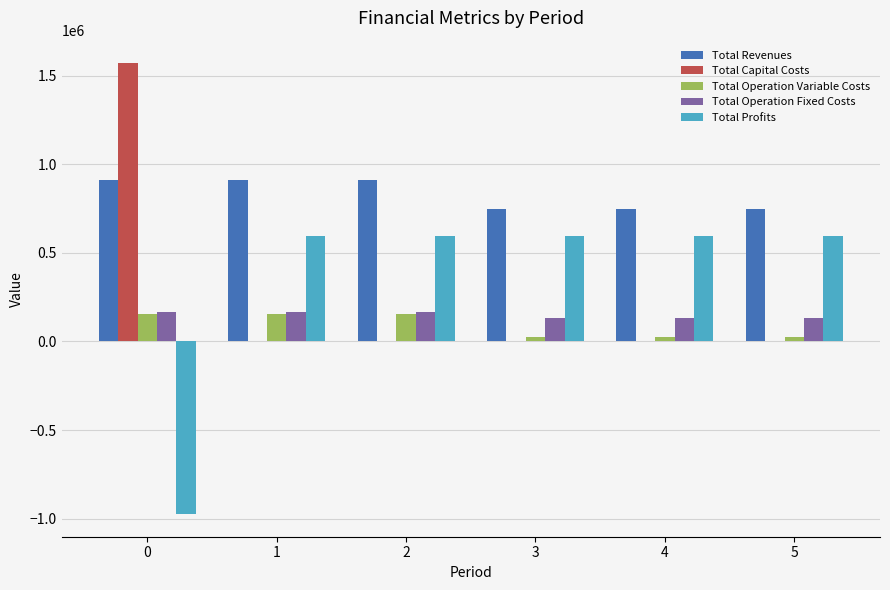

What value does the Total Revenues series have at 2?

913048.4